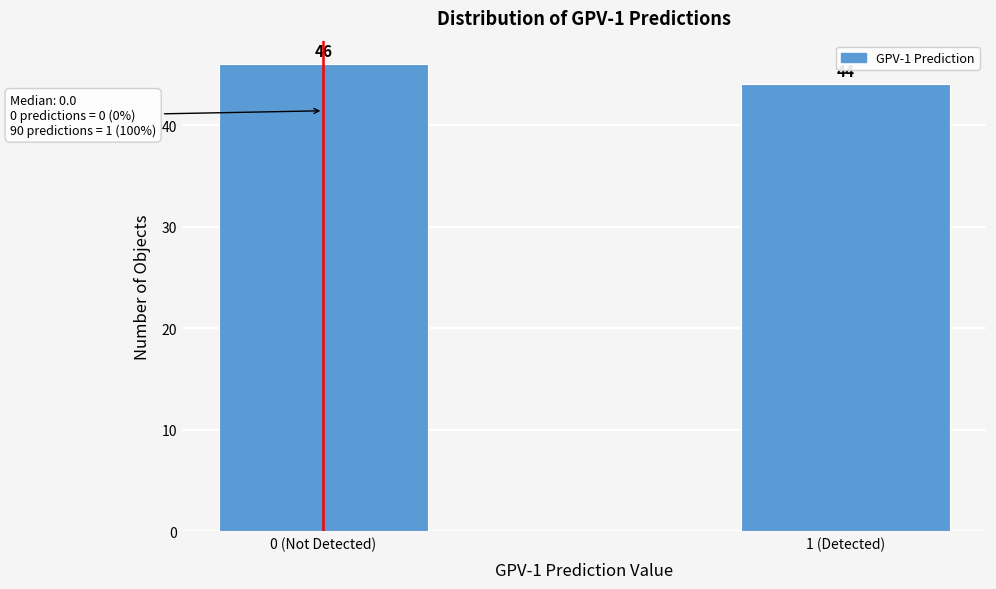

Reading left to right, what are all the values shown in this chart?

46	44